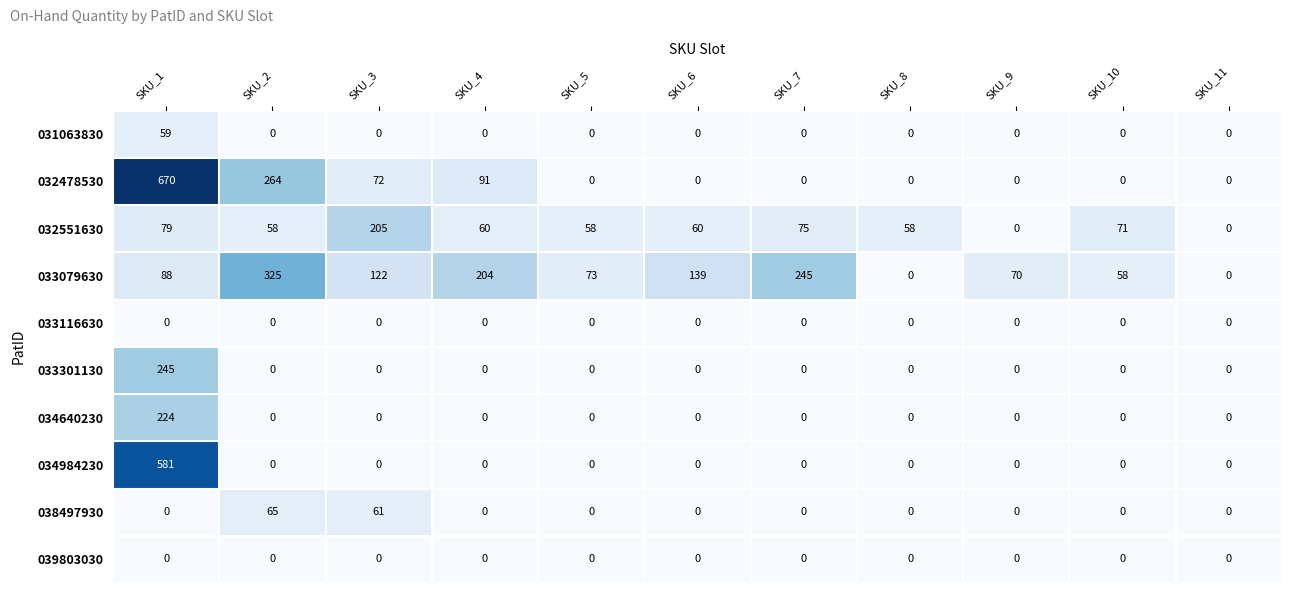

What is the greatest value displayed?

670